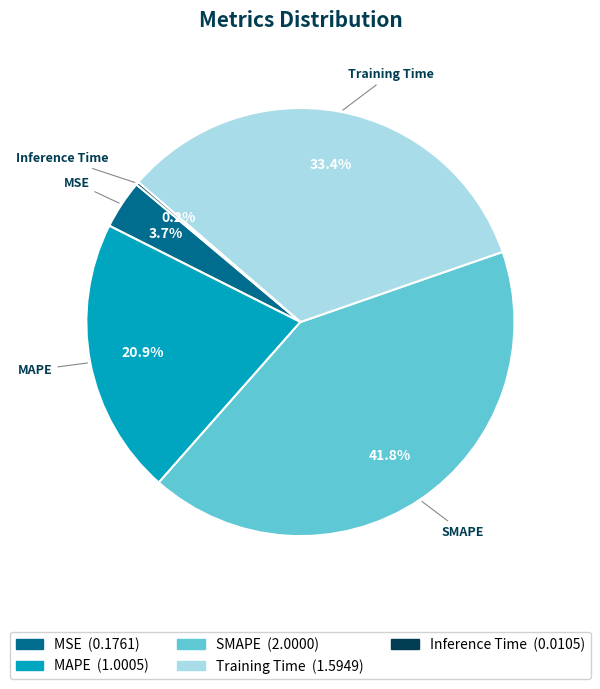

Combined, what portion of the pie is SMAPE and MSE?

45.5%